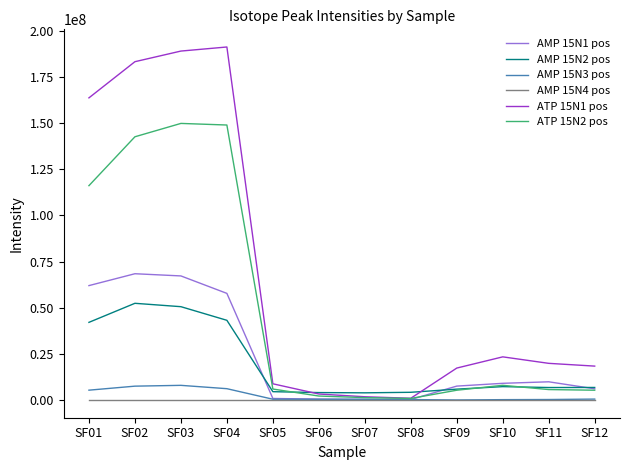

What is the difference between the maximum and minimum values in the ATP 15N2 pos series?

148984355